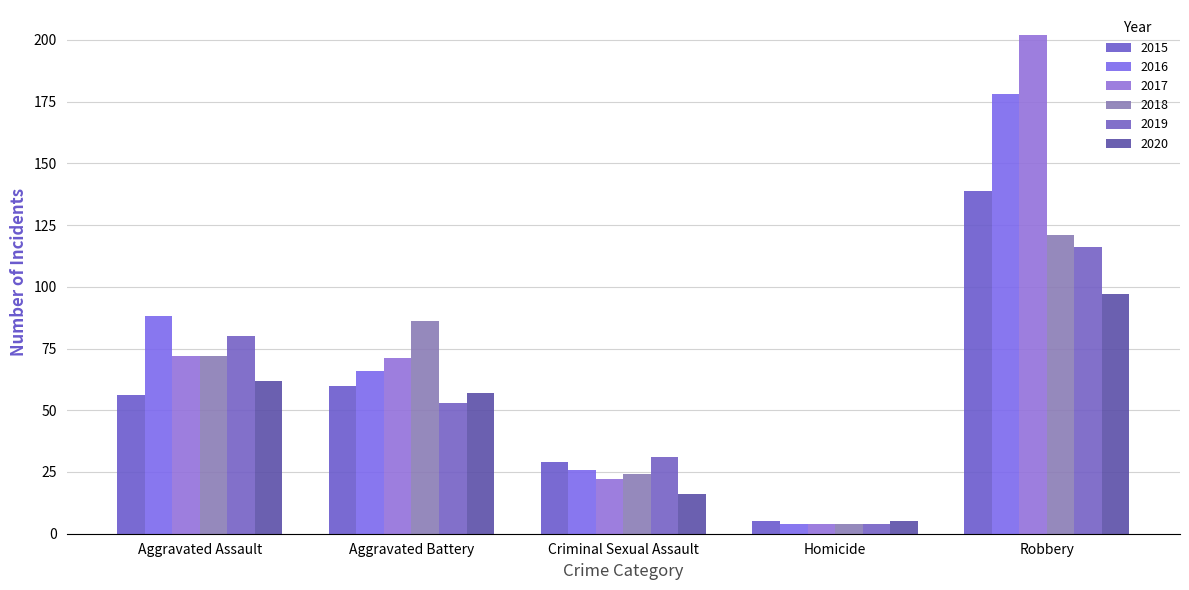

Reading left to right, list all the values displayed in this chart.

2015: Aggravated Assault=56	Aggravated Battery=60	Criminal Sexual Assault=29	Homicide=5	Robbery=139
2016: Aggravated Assault=88	Aggravated Battery=66	Criminal Sexual Assault=26	Homicide=4	Robbery=178
2017: Aggravated Assault=72	Aggravated Battery=71	Criminal Sexual Assault=22	Homicide=4	Robbery=202
2018: Aggravated Assault=72	Aggravated Battery=86	Criminal Sexual Assault=24	Homicide=4	Robbery=121
2019: Aggravated Assault=80	Aggravated Battery=53	Criminal Sexual Assault=31	Homicide=4	Robbery=116
2020: Aggravated Assault=62	Aggravated Battery=57	Criminal Sexual Assault=16	Homicide=5	Robbery=97